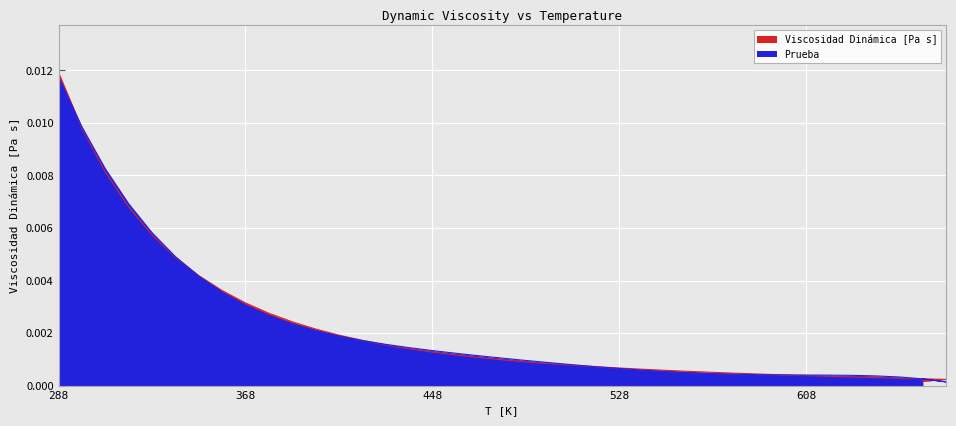

In Prueba, how many points are lower than both neighbors (excluding endpoints)?

1